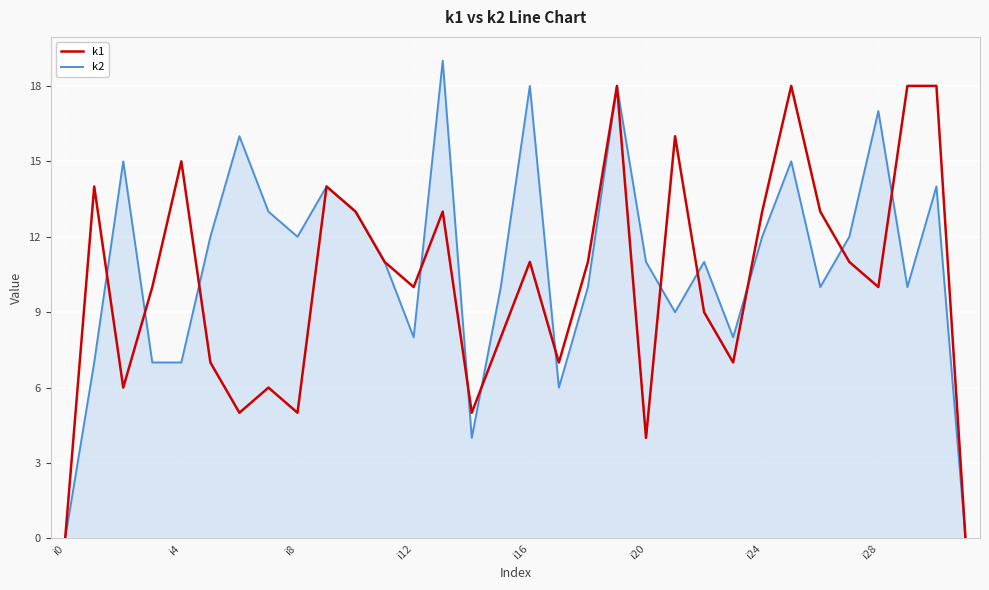

What is the greatest value displayed?

19